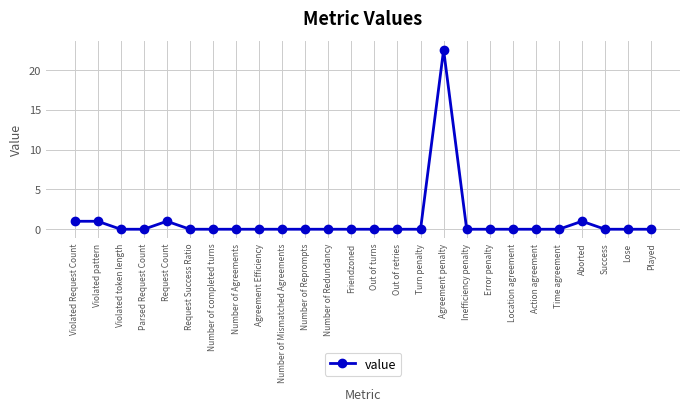

How many data points does each series have?

26